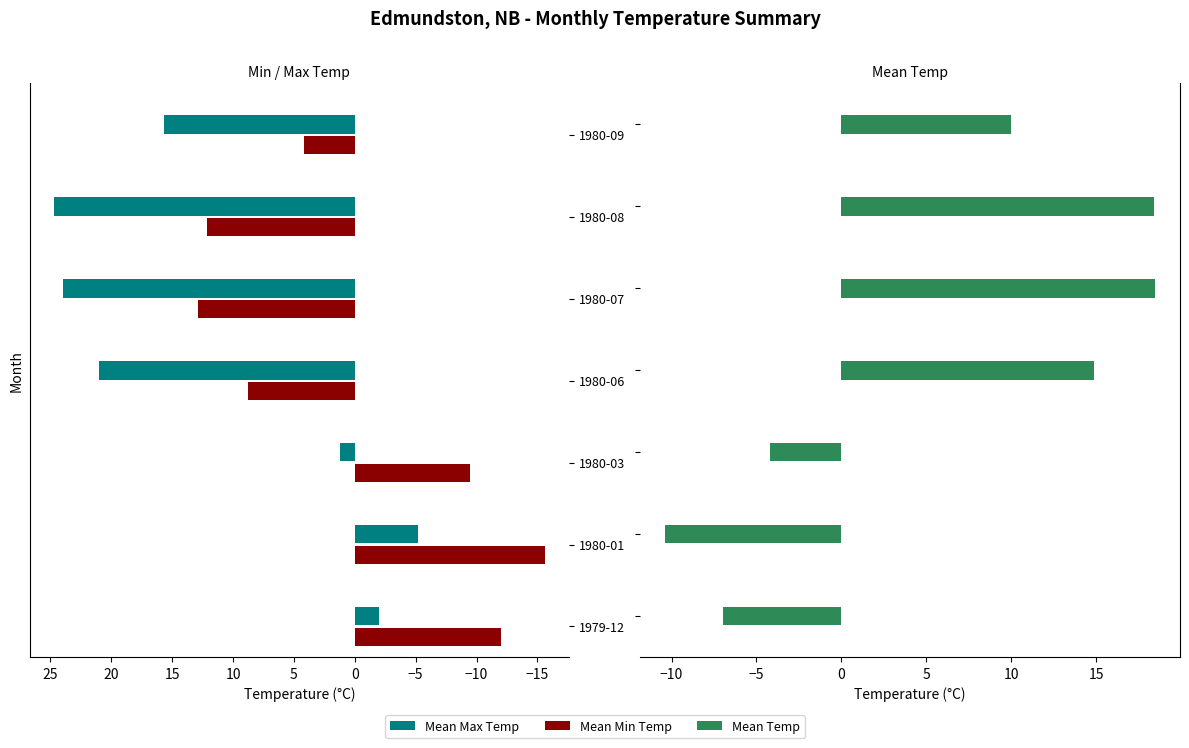

Count the number of data series in this chart.

3